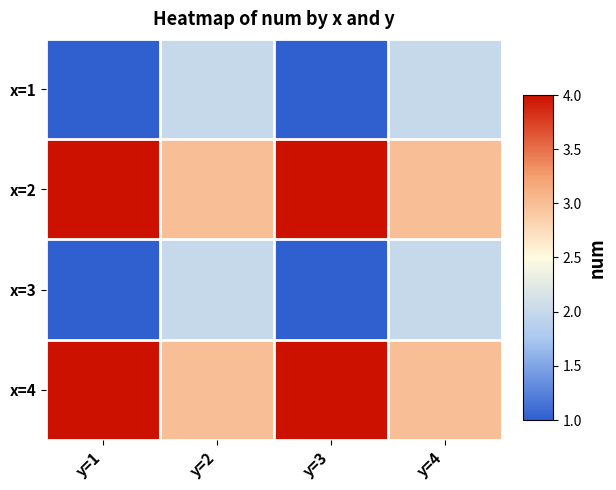

What is the total value across all series at y=1?

10